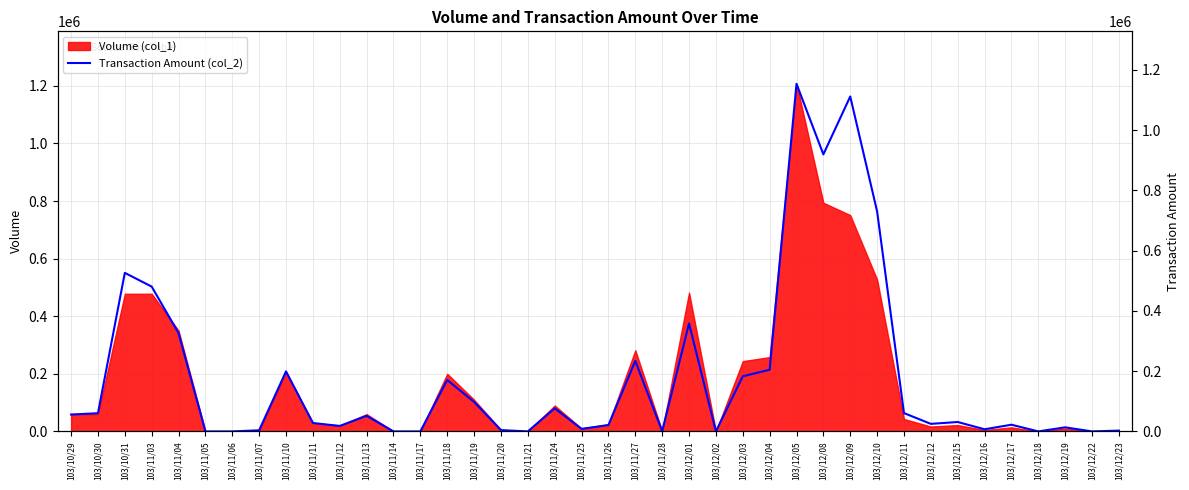

Count the number of values greater than 32620.

19